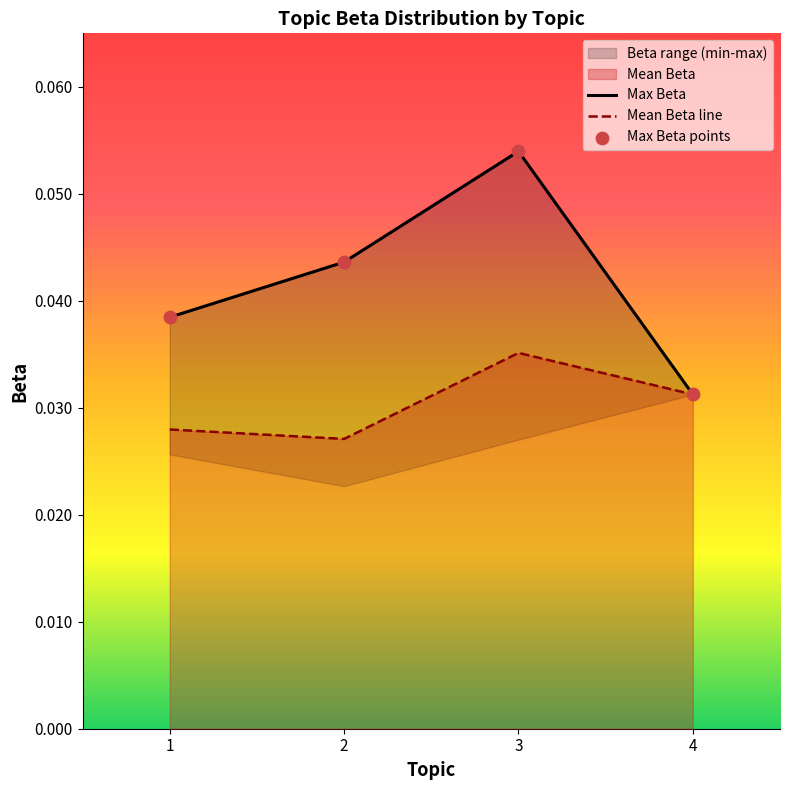

Which series has the widest spread of Y values?

Max Beta